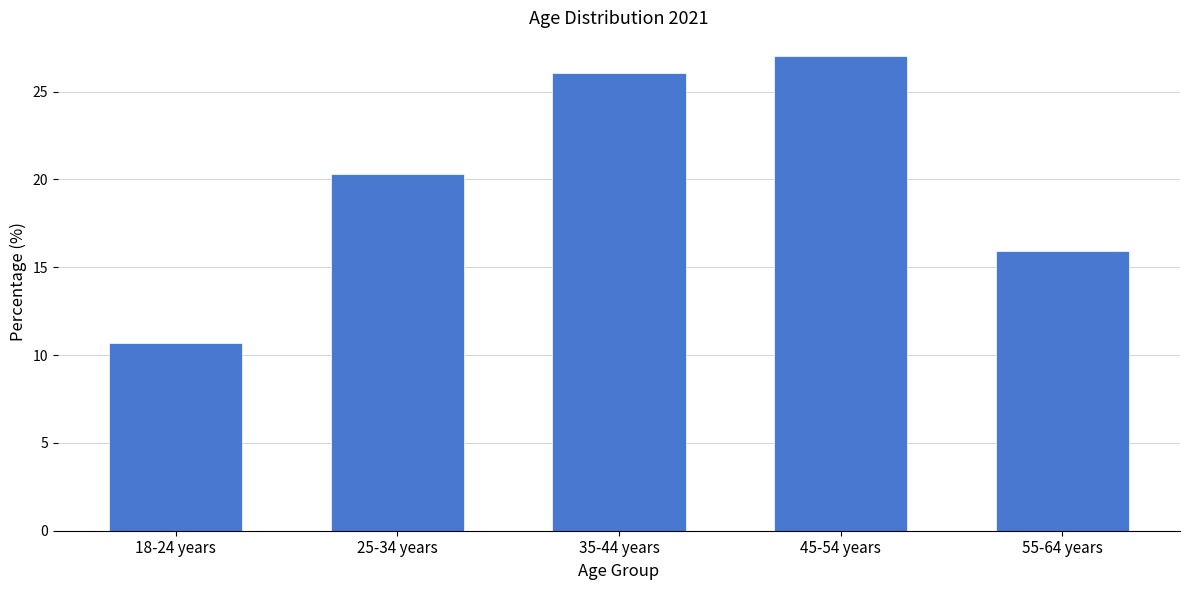

What is the maximum value shown in the chart?

27.0